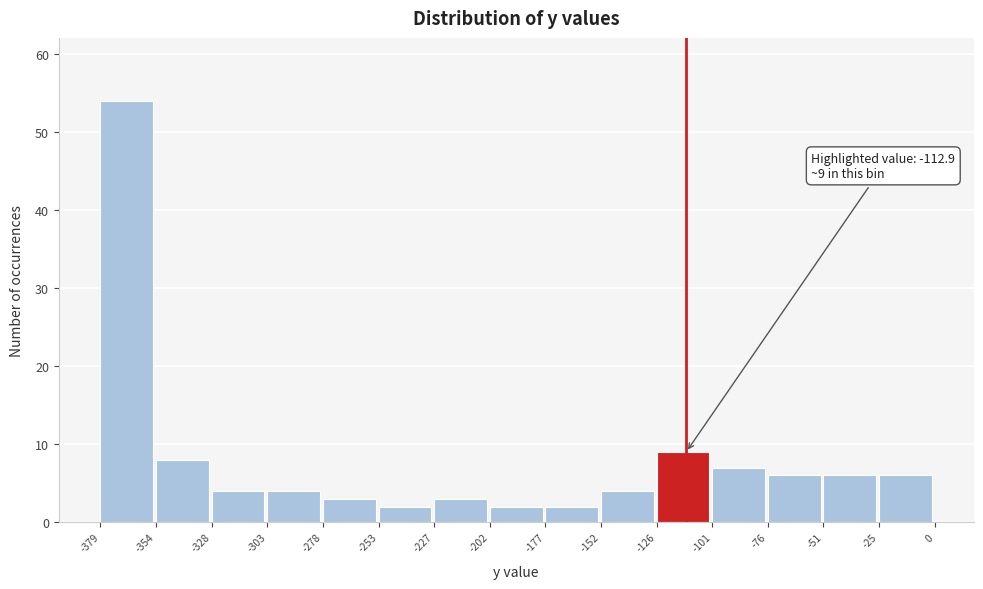

Which range on the x-axis has the tallest bar?

-379 to -354